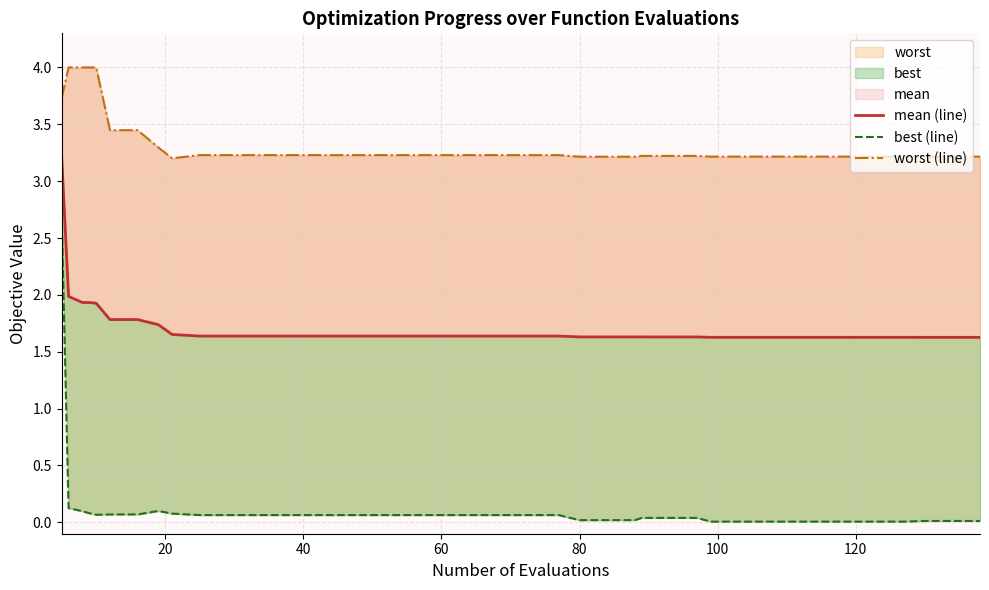

What is the sum of all worst (line) values?

133.0